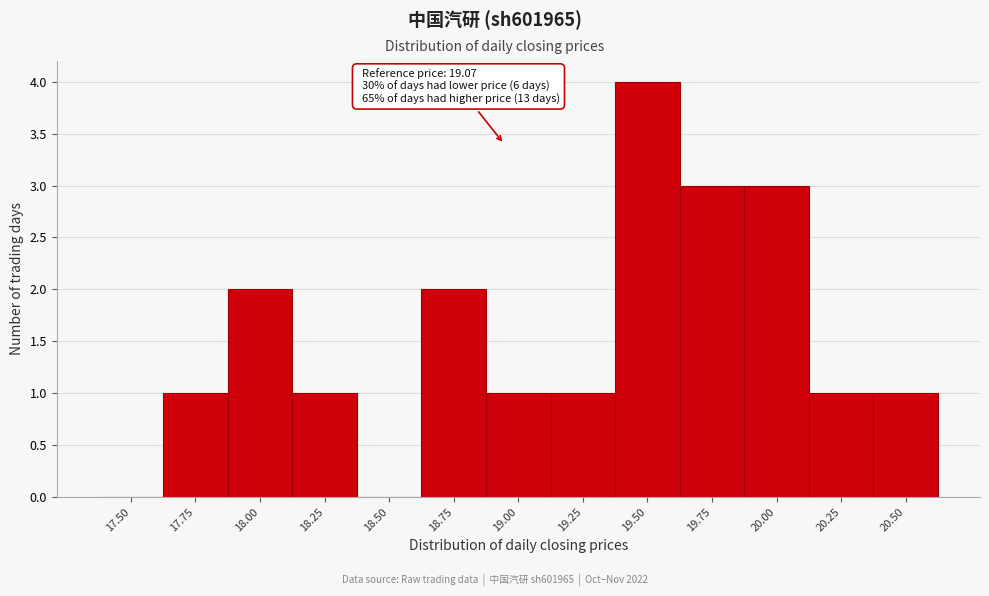

Reading left to right, extract all data points from this chart.

17.50=0	17.75=1	18.00=2	18.25=1	18.50=0	18.75=2	19.00=1	19.25=1	19.50=4	19.75=3	20.00=3	20.25=1	20.50=1